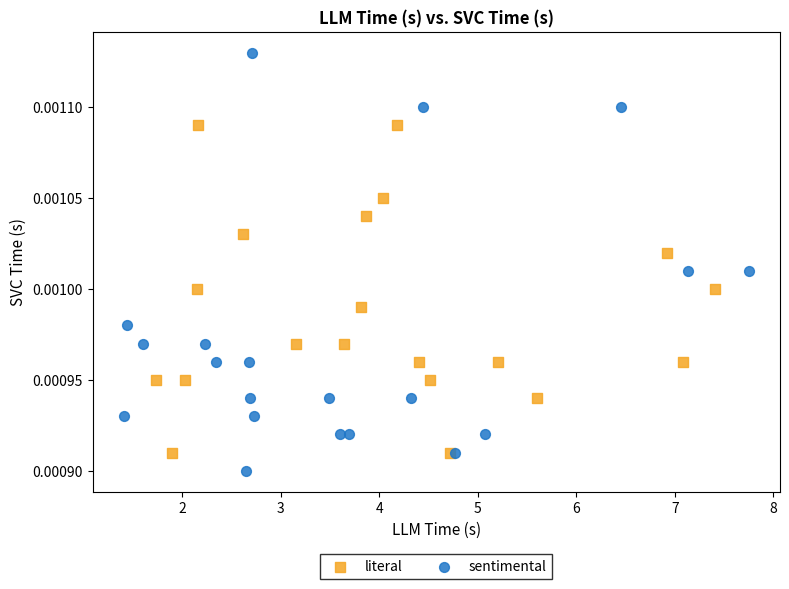

Which series has the widest spread of Y values?

sentimental